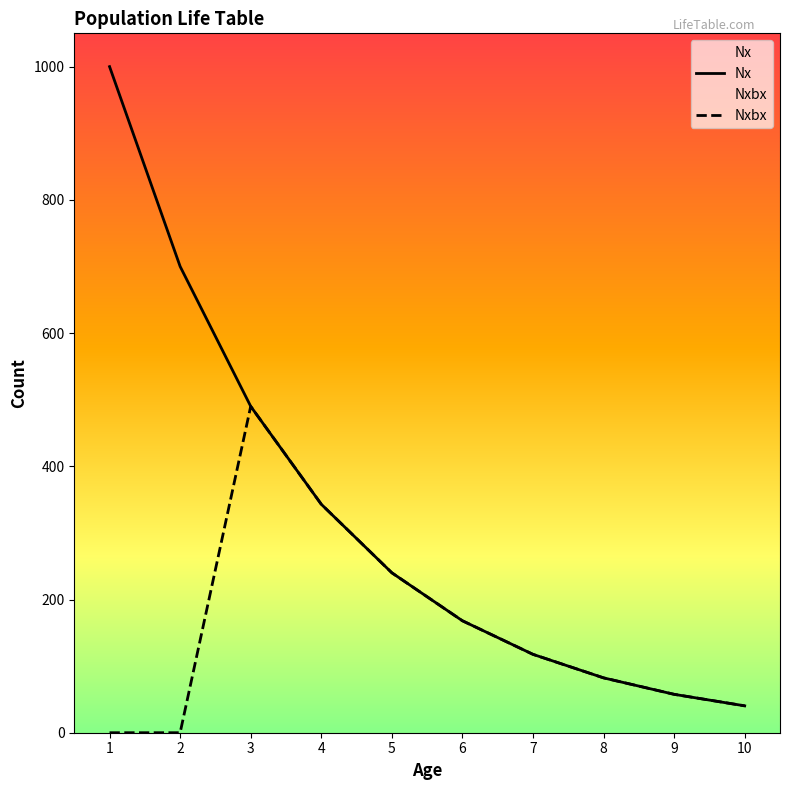

Which series has the largest total across all categories?

Nx